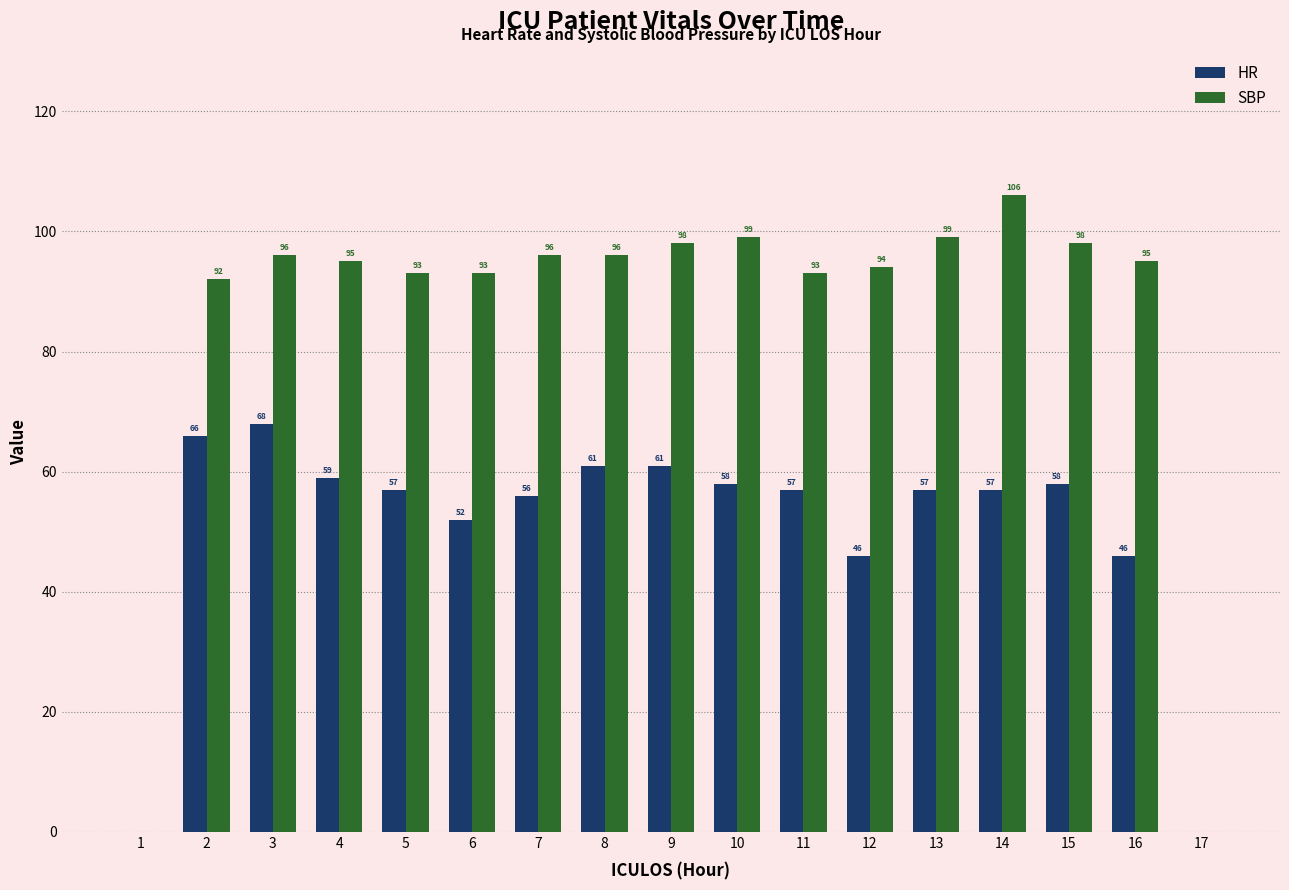

What is the sum of all HR values?

859